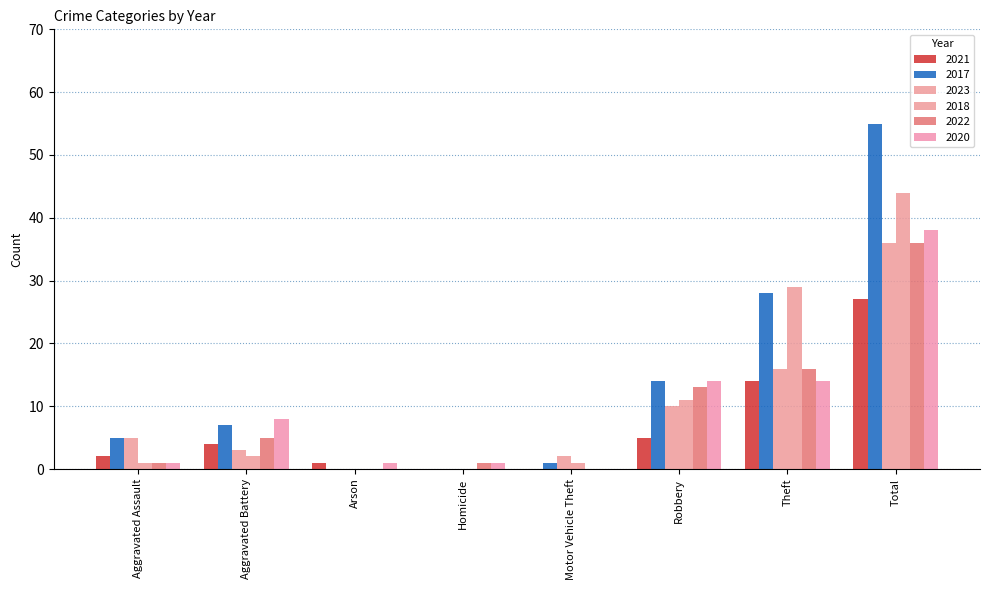

Rank the categories by 2022 value from highest to lowest.

Total, Theft, Robbery, Aggravated Battery, Aggravated Assault, Homicide, Arson, Motor Vehicle Theft